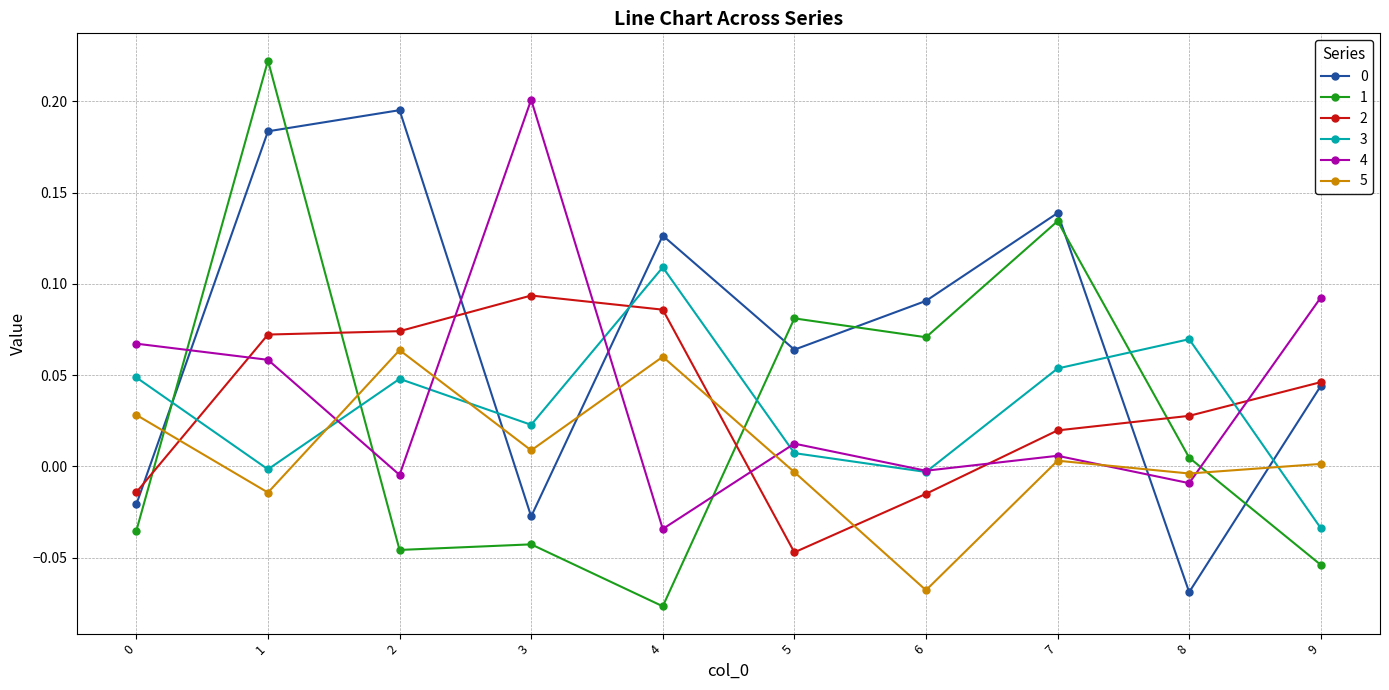

Where is the first local minimum for 4?

2